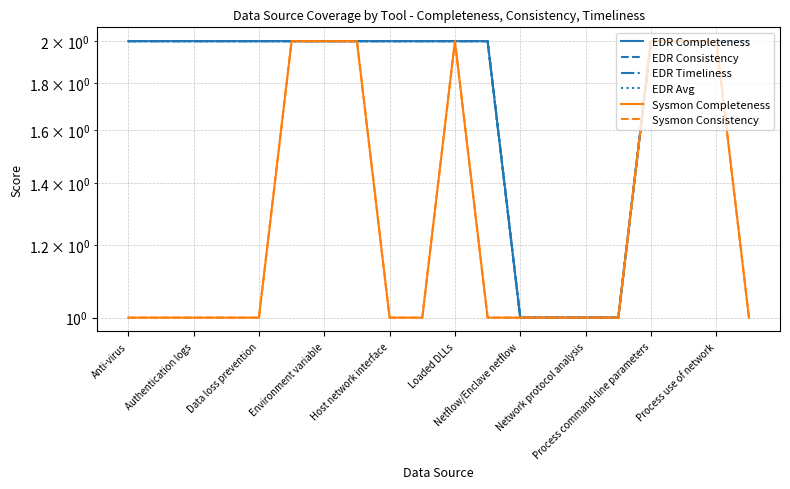

What is the difference between the second highest and second lowest values in the EDR Timeliness series?

1